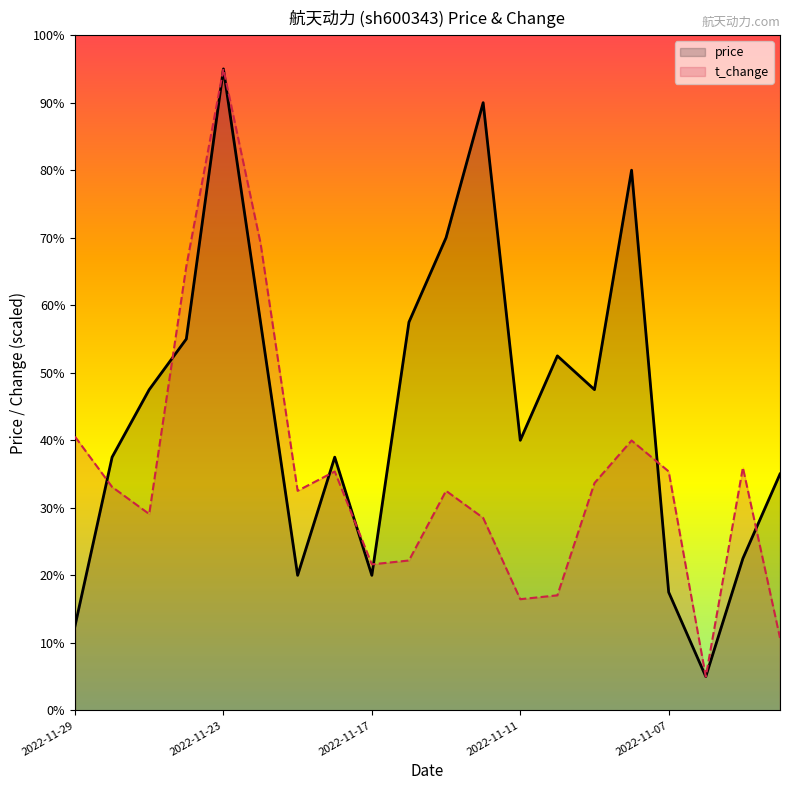

How many interior local valleys does the price series have?

5